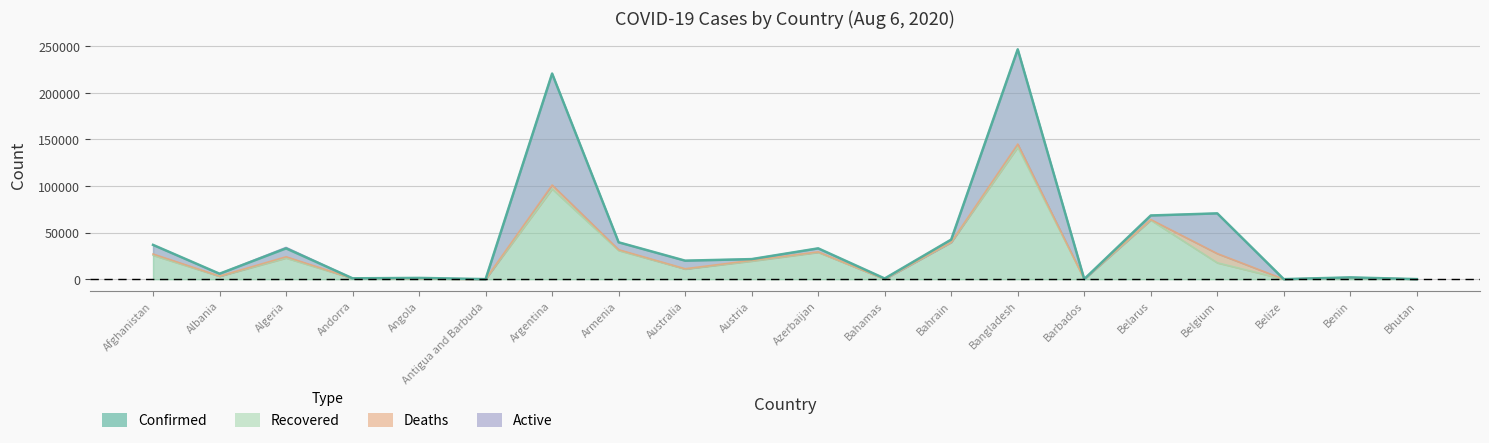

True or false: Confirmed and Recovered intersect in this chart.

False